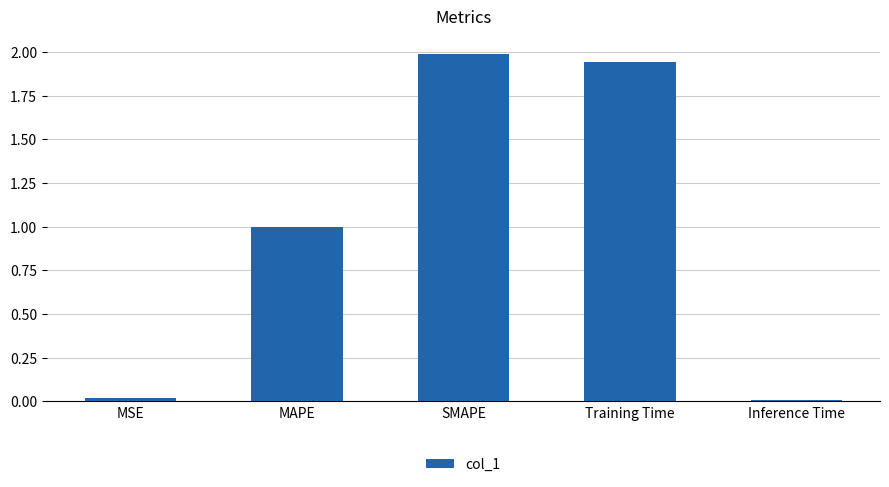

What is the sum of the values at MSE and SMAPE?

2.0